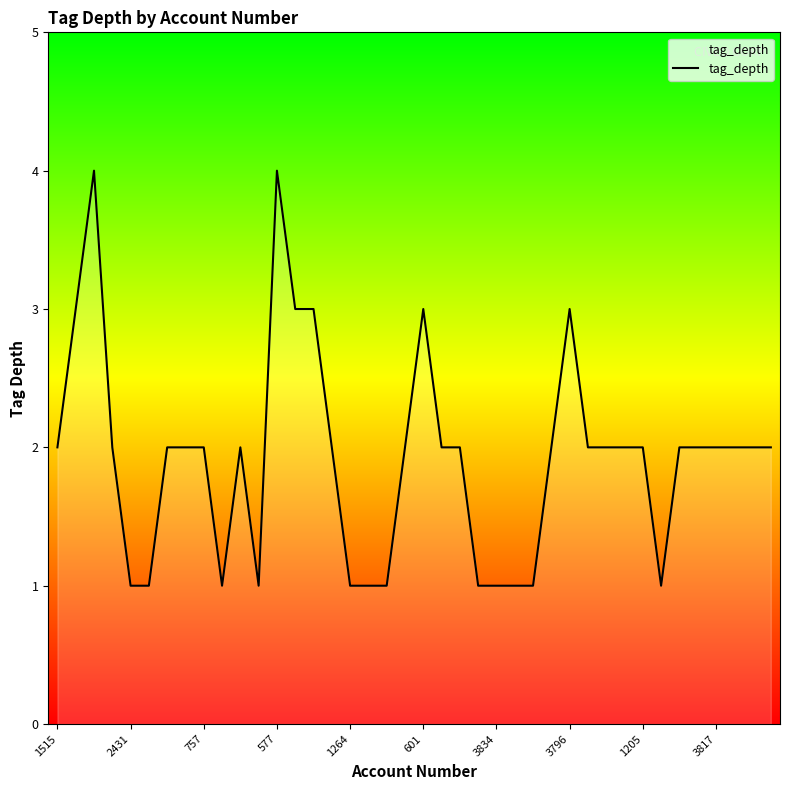

What is the difference between the maximum and minimum values?

3